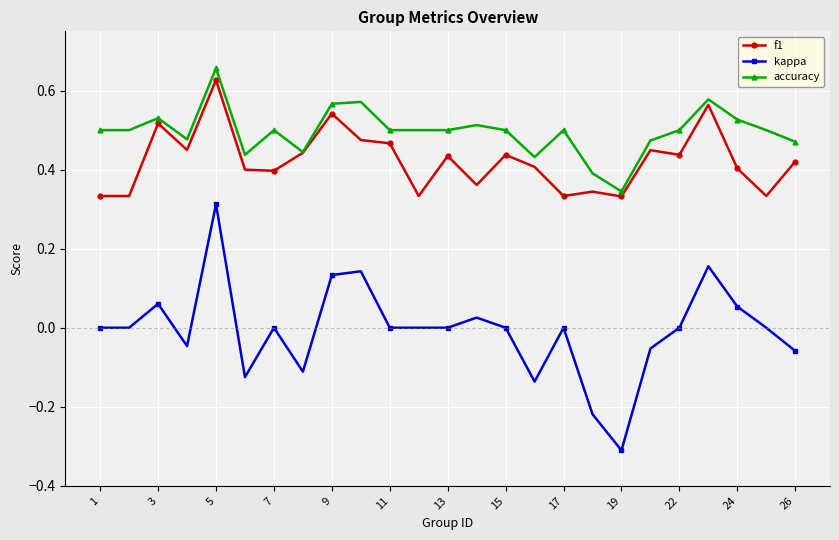

True or false: accuracy and kappa cross at least once.

False